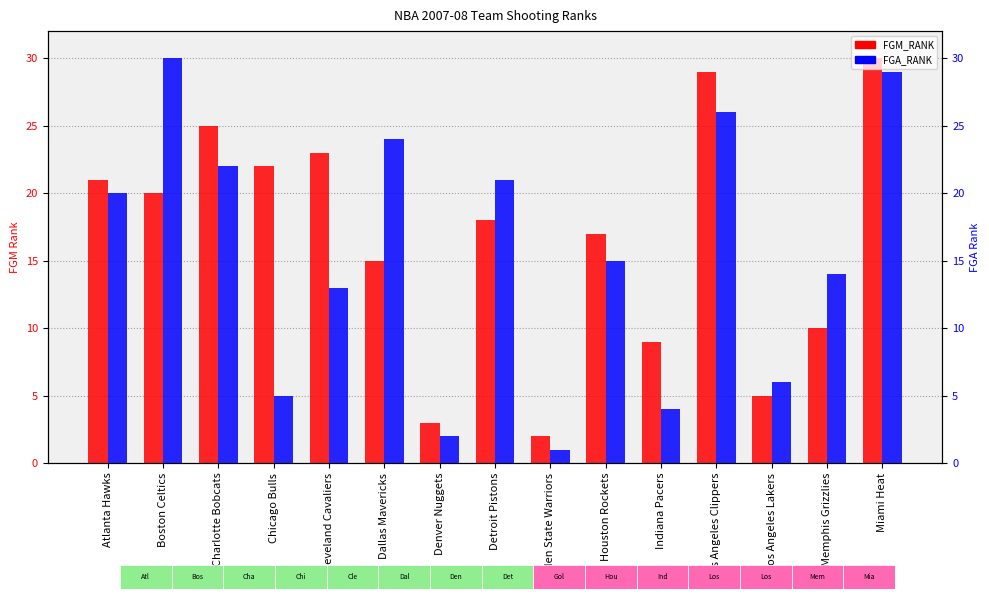

Which category has the lowest value in the FGA_RANK series?

Golden State Warriors